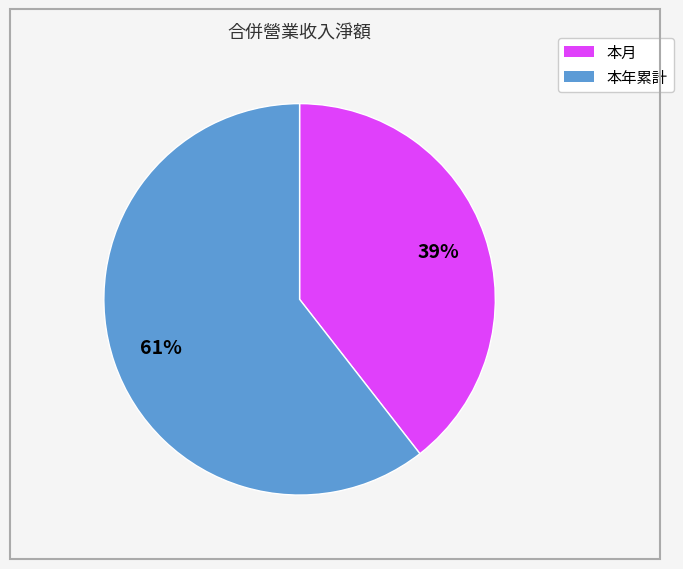

The 本年累計 slice represents 46% of the pie. True or false?

False